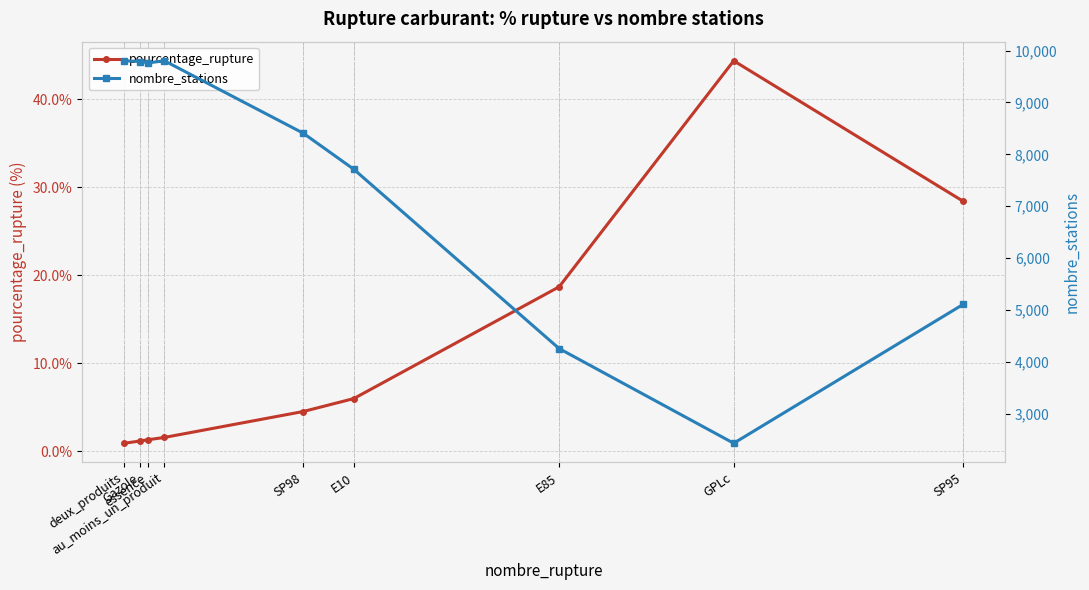

Which has a higher value, Gazole or SP95?

SP95